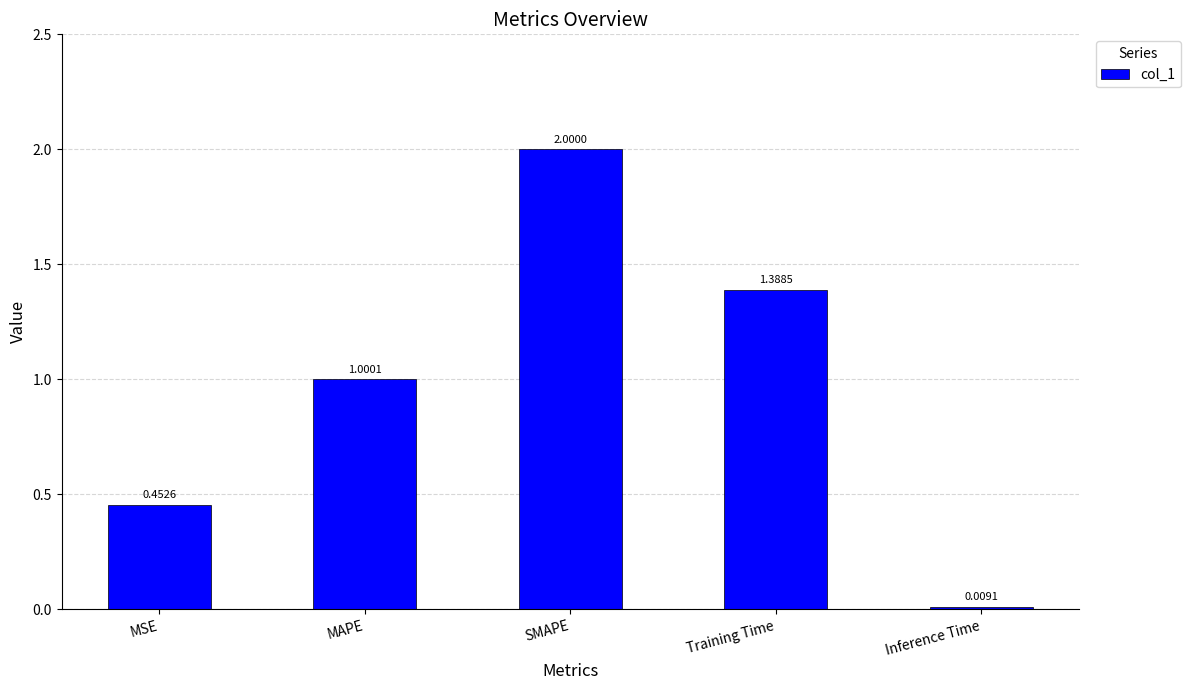

What is the sum of the values at MSE and SMAPE?

2.5